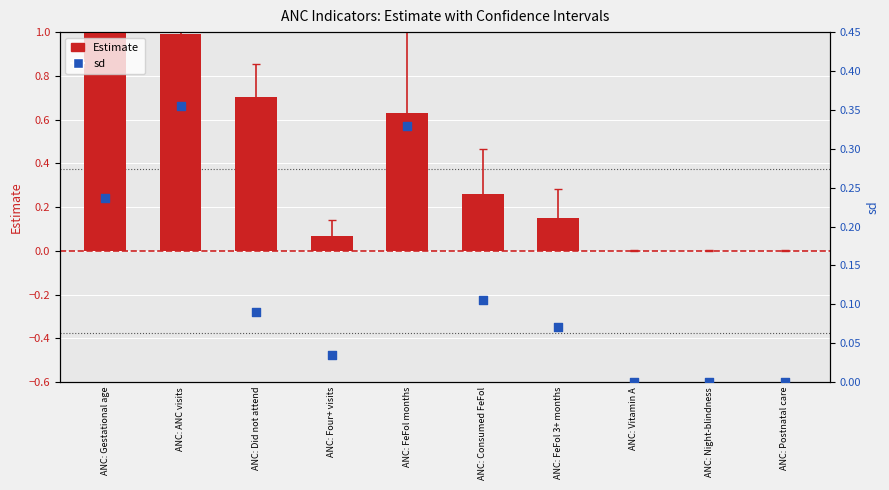

Is the value of sd at ANC: Consumed FeFol greater than the value of Estimate at ANC: FeFol months?

No